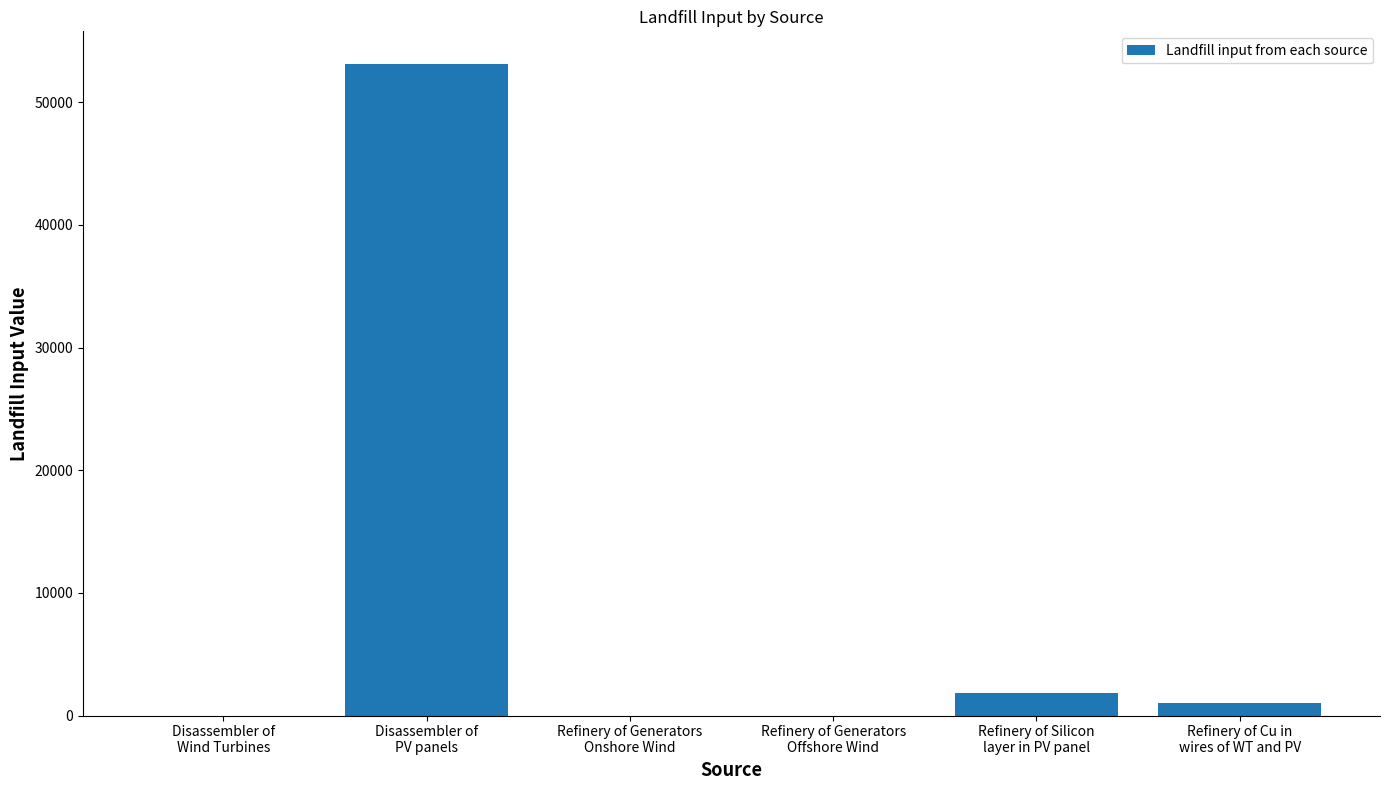

What is the difference between the values at Refinery of Generators
Offshore Wind and Refinery of Silicon
layer in PV panel?

1859.3